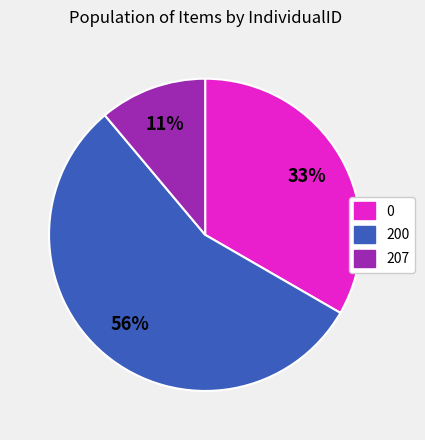

Rank the categories by value from highest to lowest.

200, 0, 207